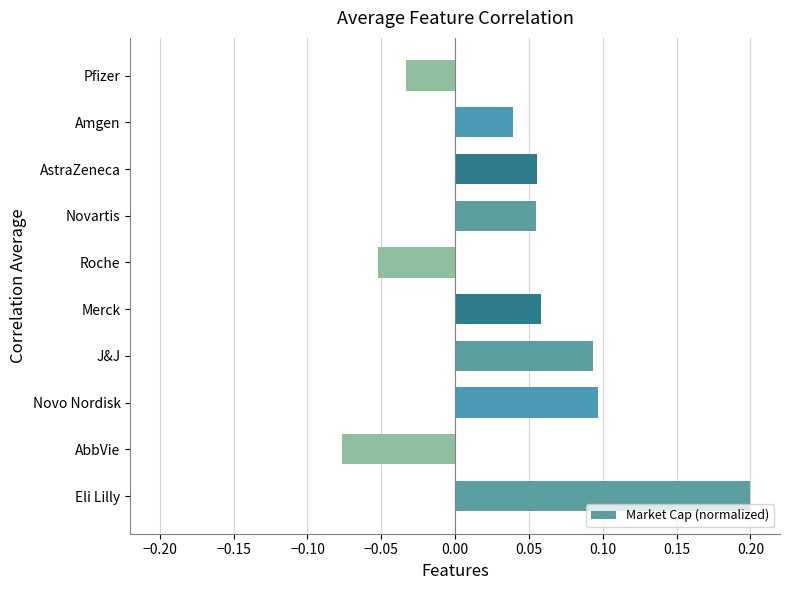

What is the difference between the maximum and minimum values?

0.3